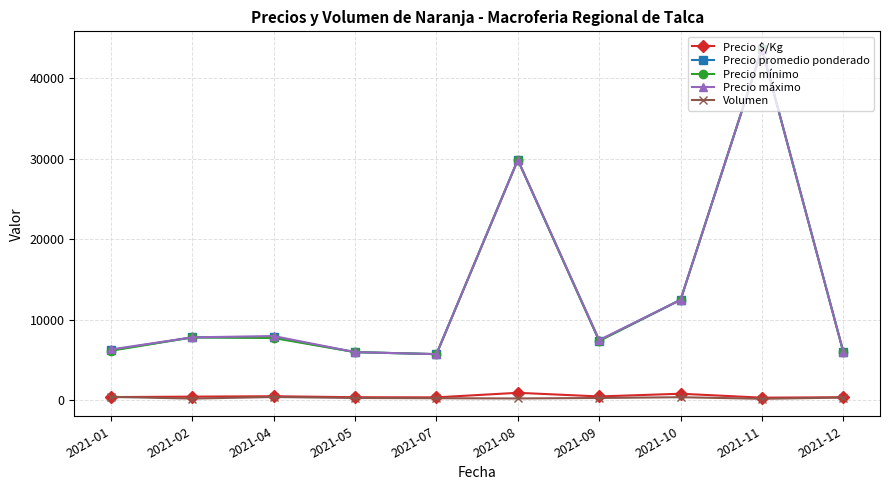

The value of Precio mínimo at 2021-02 is 3802.6. True or false?

False